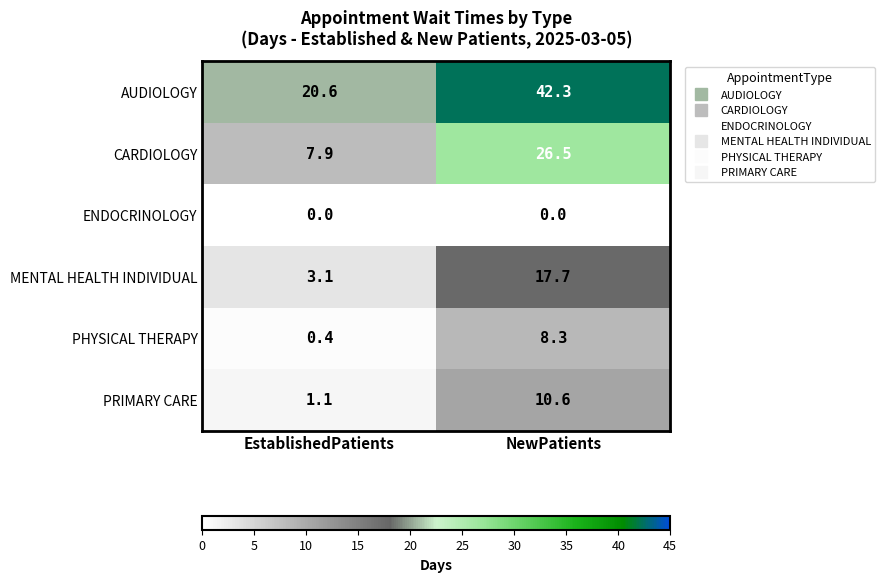

Reading left to right, extract all data points from this chart.

AUDIOLOGY: 20.6	42.3
CARDIOLOGY: 7.9	26.5
ENDOCRINOLOGY: 0.0	0.0
MENTAL HEALTH INDIVIDUAL: 3.1	17.7
PHYSICAL THERAPY: 0.4	8.3
PRIMARY CARE: 1.1	10.6